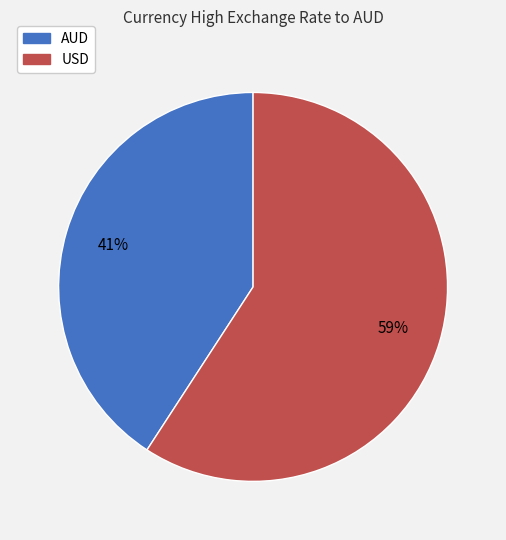

What is the largest slice in the pie chart?

USD